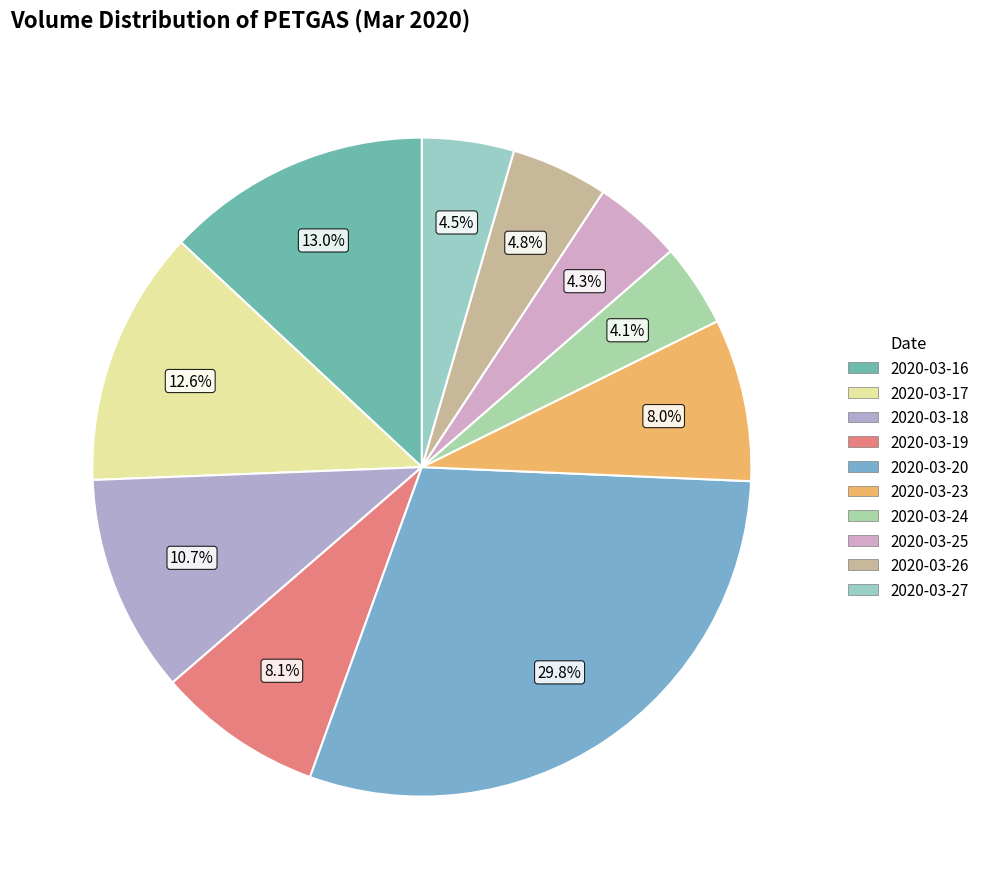

To the nearest percent, what portion does 2020-03-24 represent?

4%